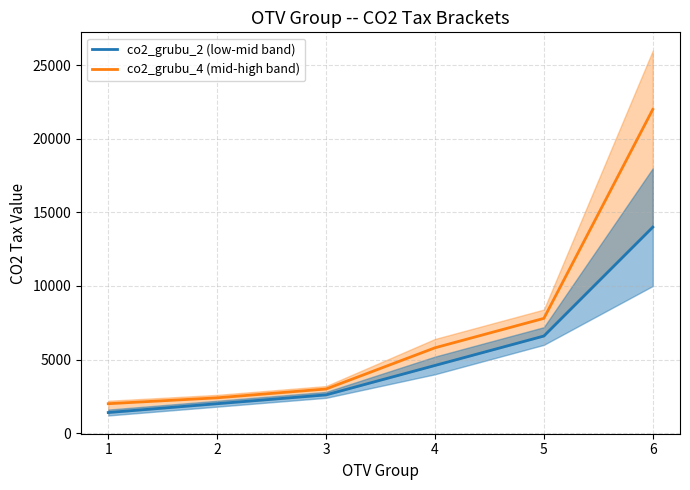

True or false: co2_grubu_2 (low-mid band) and co2_grubu_4 (mid-high band) cross at least once.

False